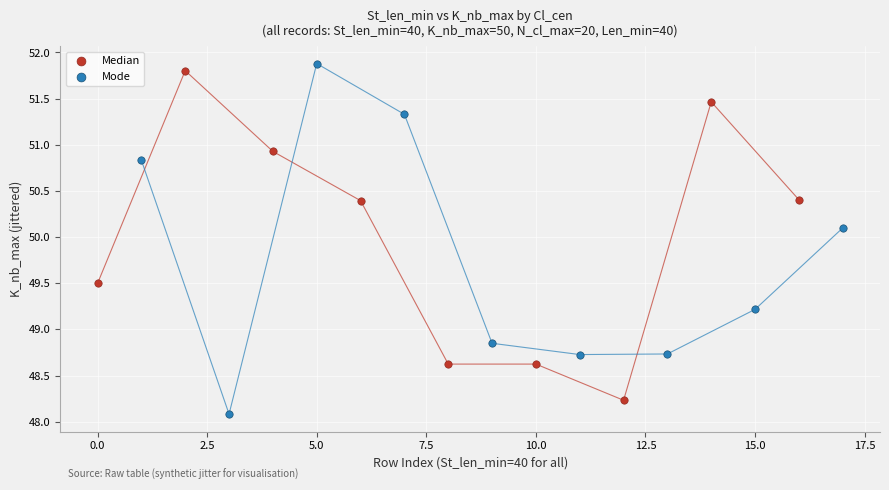

What are all the series names shown in the legend?

Median, Mode